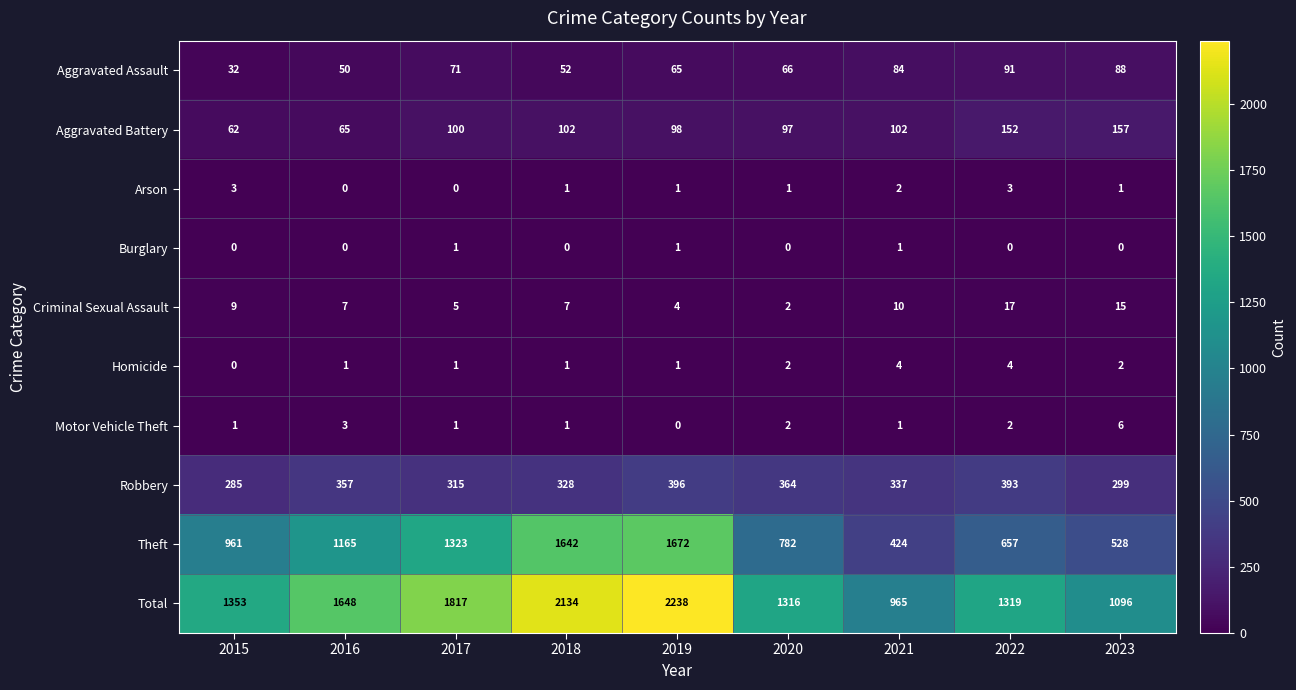

At which category is the sum across all series the highest?

2019